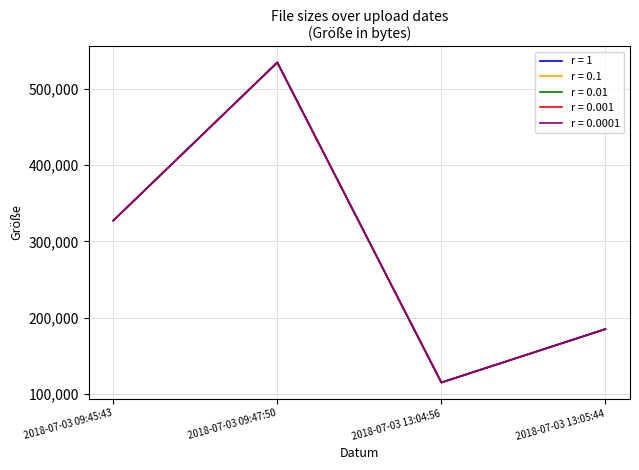

Rank the series at 2018-07-03 09:47:50 from highest to lowest value.

r = 1, r = 0.1, r = 0.01, r = 0.001, r = 0.0001